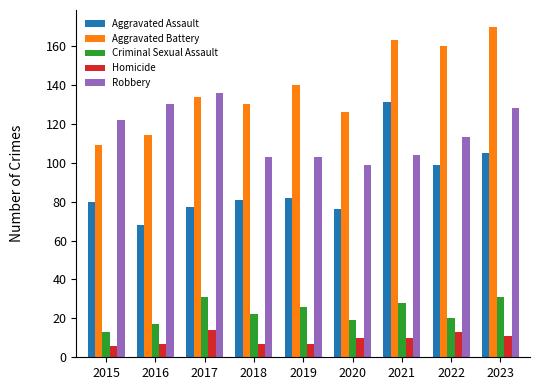

Count the number of data series in this chart.

5